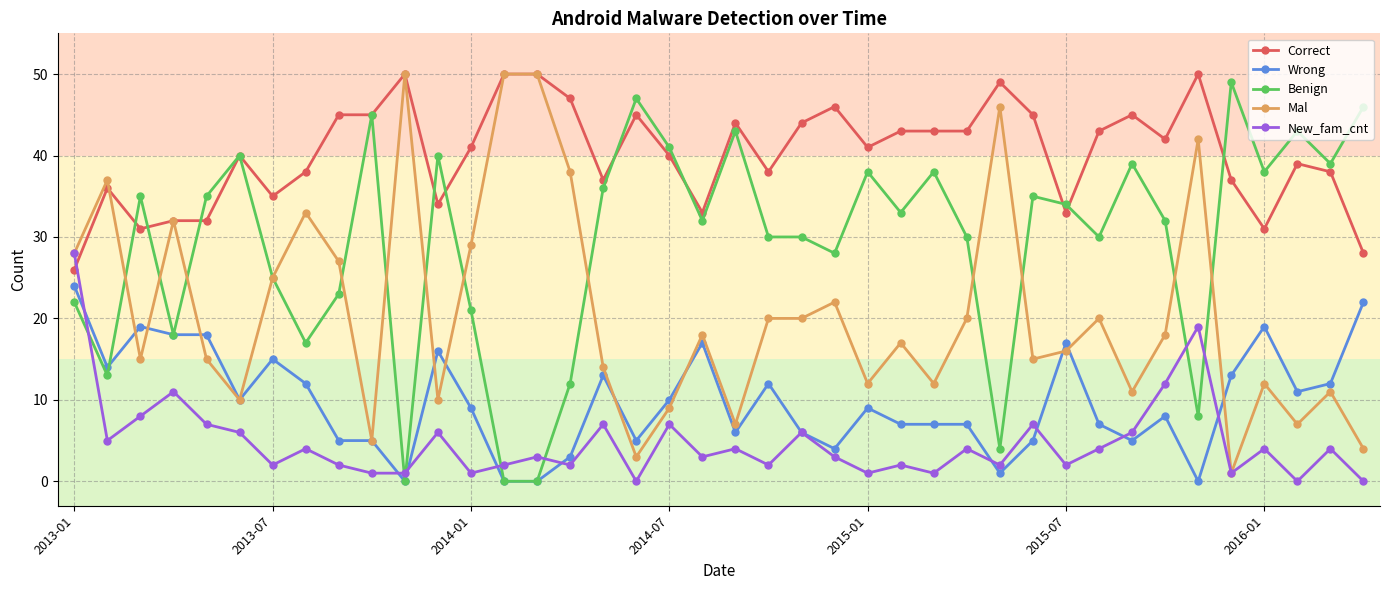

Does the chart have visible grid lines?

Yes